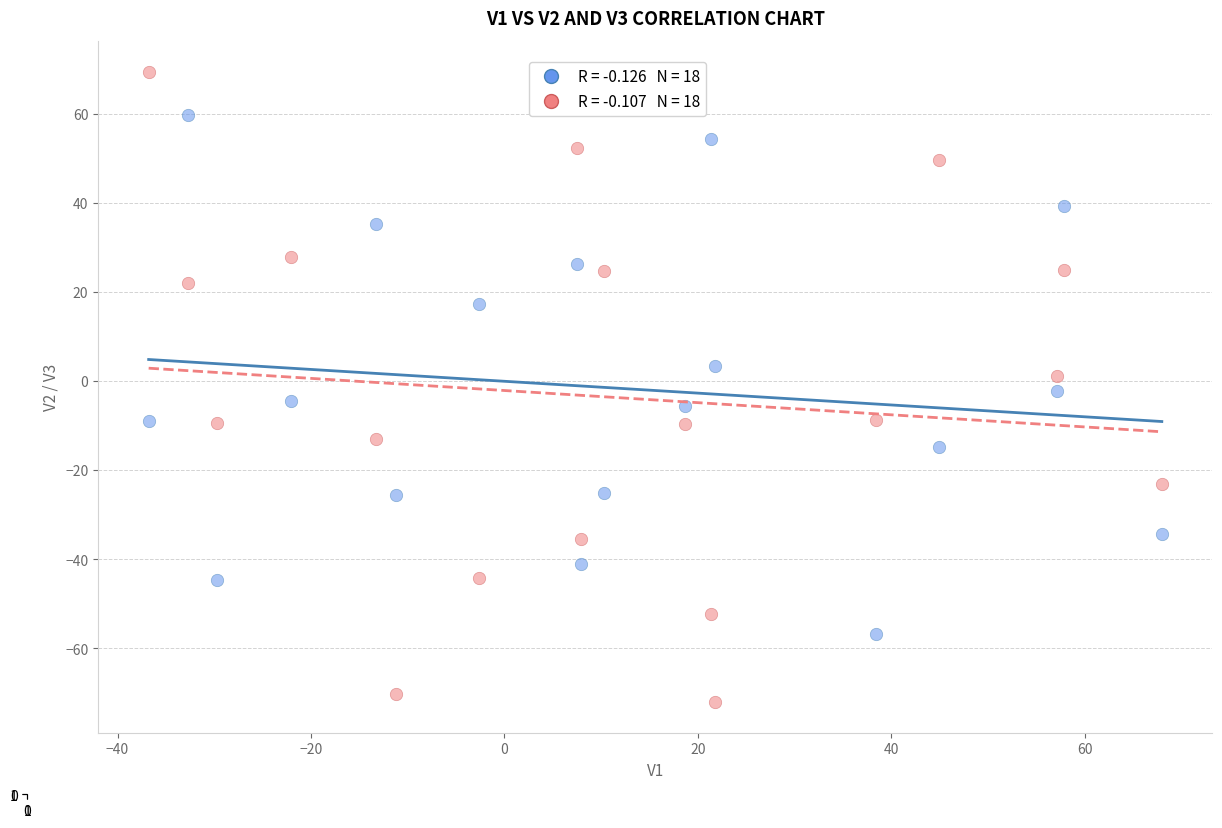

Across all data points, what is the range of Y values (max minus min)?

141.2